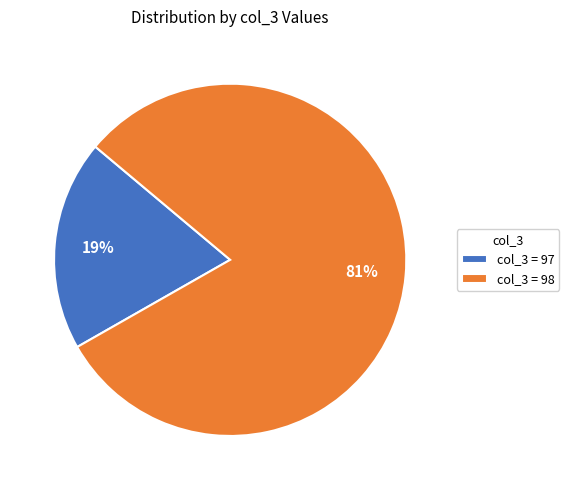

To the nearest percent, what portion does col_3 = 97 represent?

19%